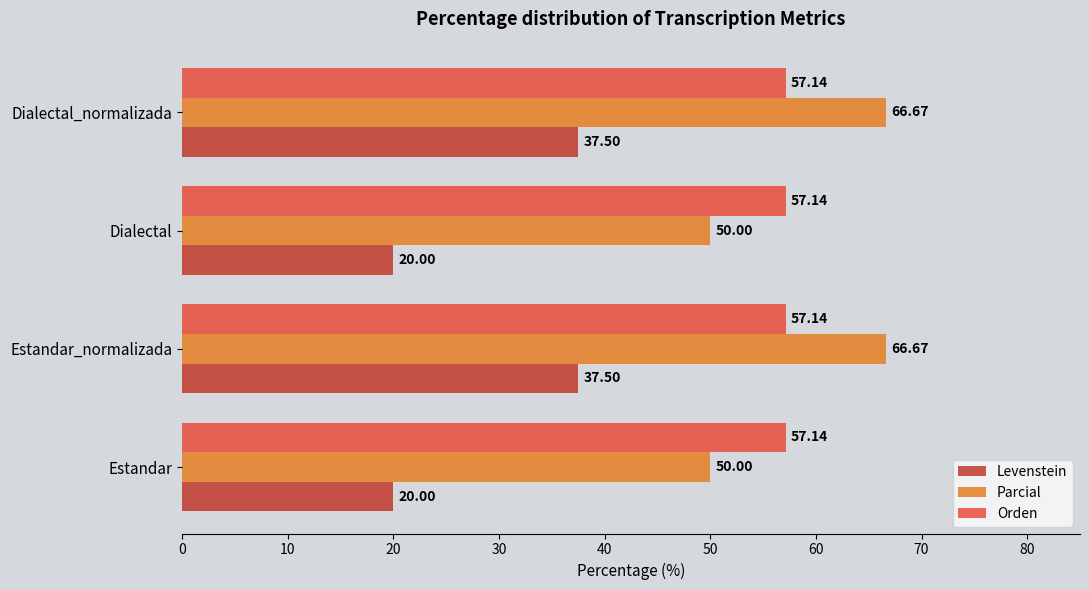

Which series has the largest range (max minus min)?

Levenstein